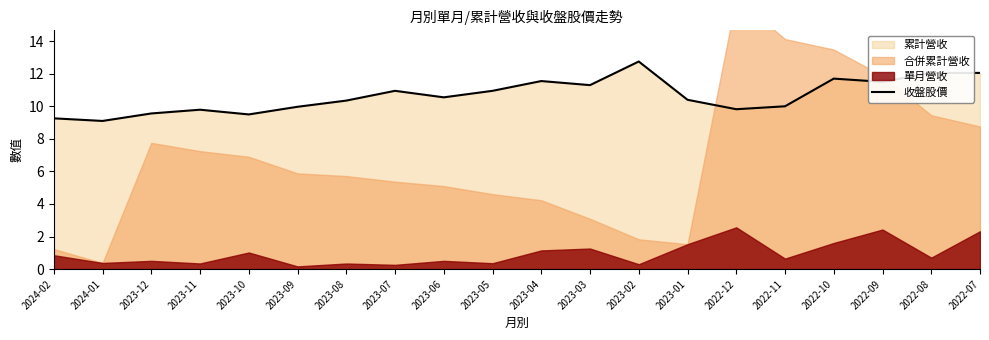

The chart shows a value of 16.5 at 2023-12. True or false?

False